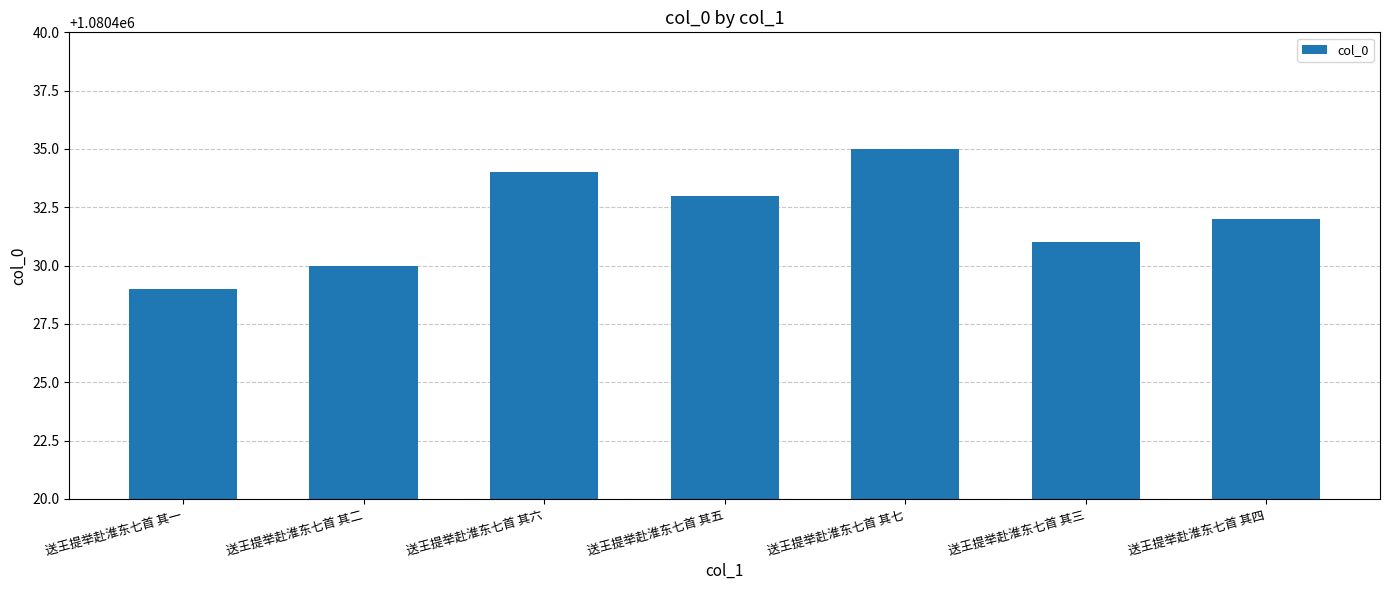

Reading right to left, extract all data points from this chart.

1080432	1080431	1080435	1080433	1080434	1080430	1080429